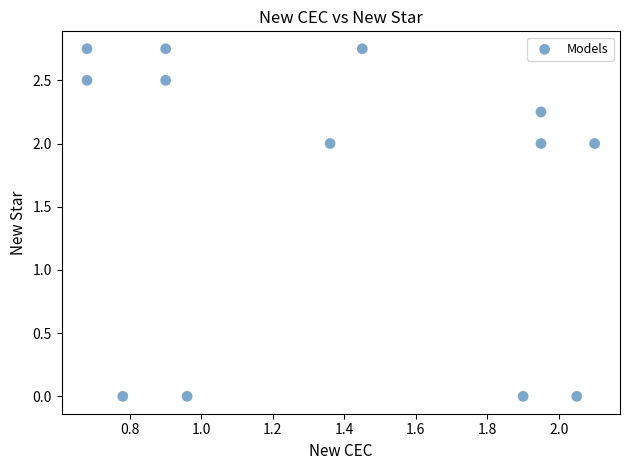

What is the range of X values (max minus min)?

1.4